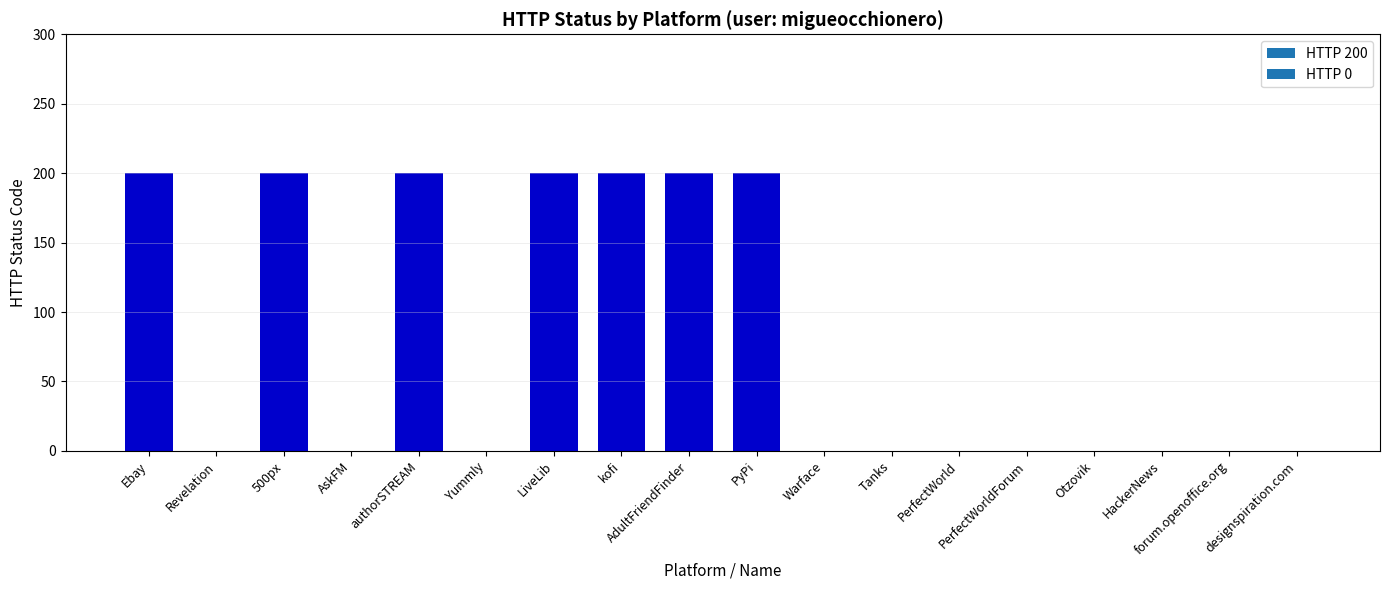

Reading left to right, list all the values displayed in this chart.

Ebay=200	Revelation=0	500px=200	AskFM=0	authorSTREAM=200	Yummly=0	LiveLib=200	kofi=200	AdultFriendFinder=200	PyPi=200	Warface=0	Tanks=0	PerfectWorld=0	PerfectWorldForum=0	Otzovik=0	HackerNews=0	forum.openoffice.org=0	designspiration.com=0